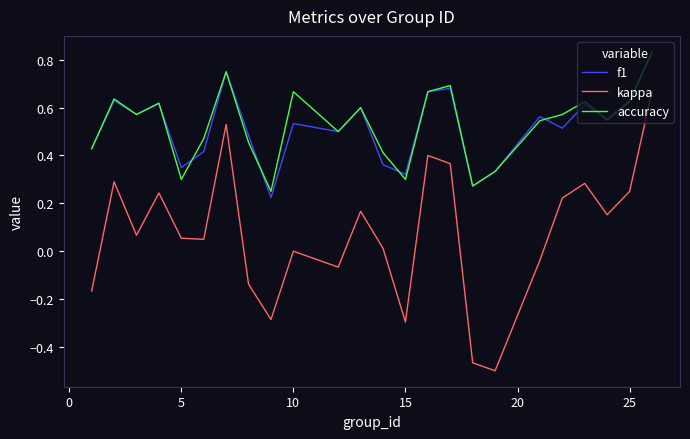

True or false: kappa and accuracy intersect in this chart.

False